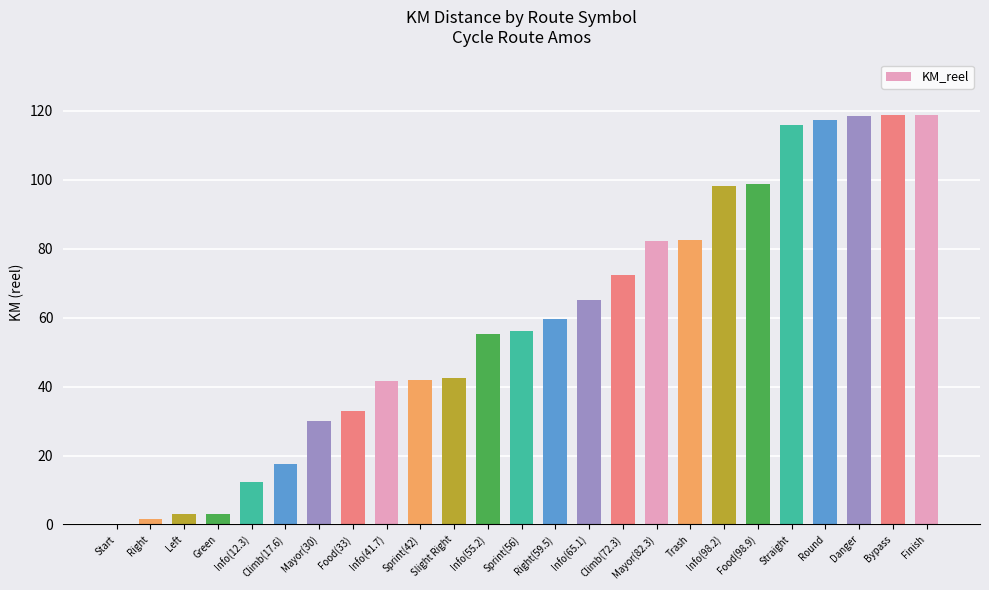

What is the maximum value shown in the chart?

118.9